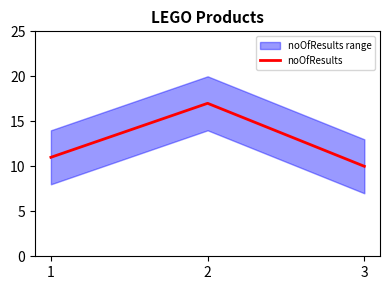

How many lines are shown in the chart?

1